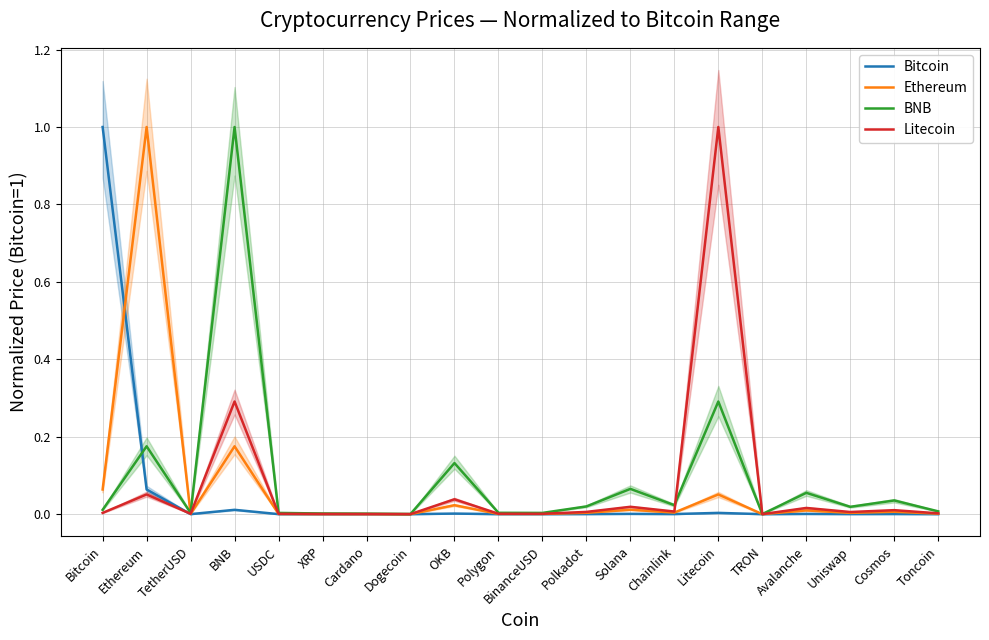

Is it true that Litecoin equals 0.0 at TetherUSD?

True